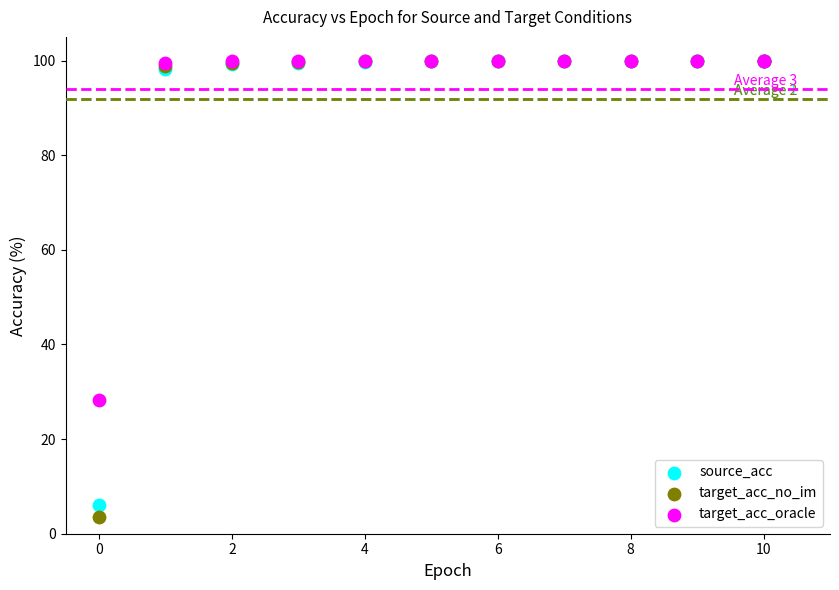

Which series reaches the minimum Y coordinate?

target_acc_no_im